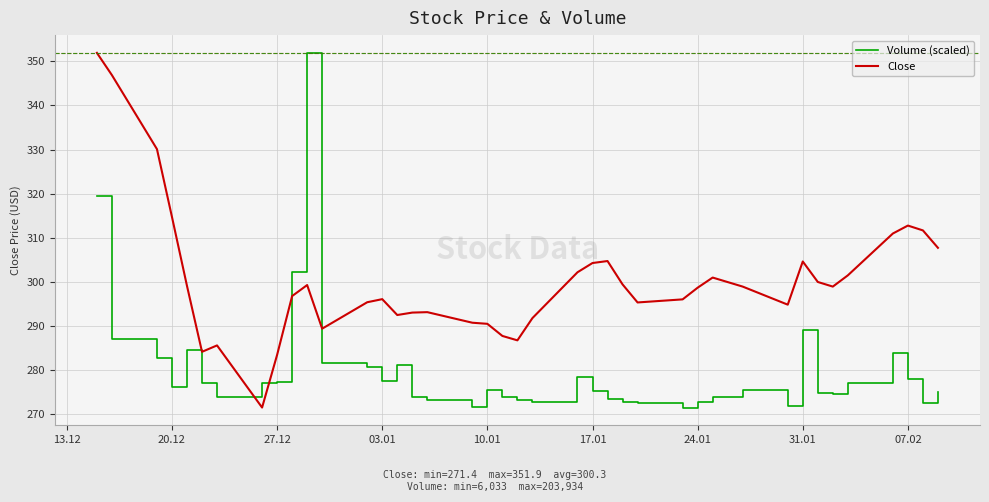

What is the difference between the maximum and minimum values in the Volume (scaled) series?

80.5